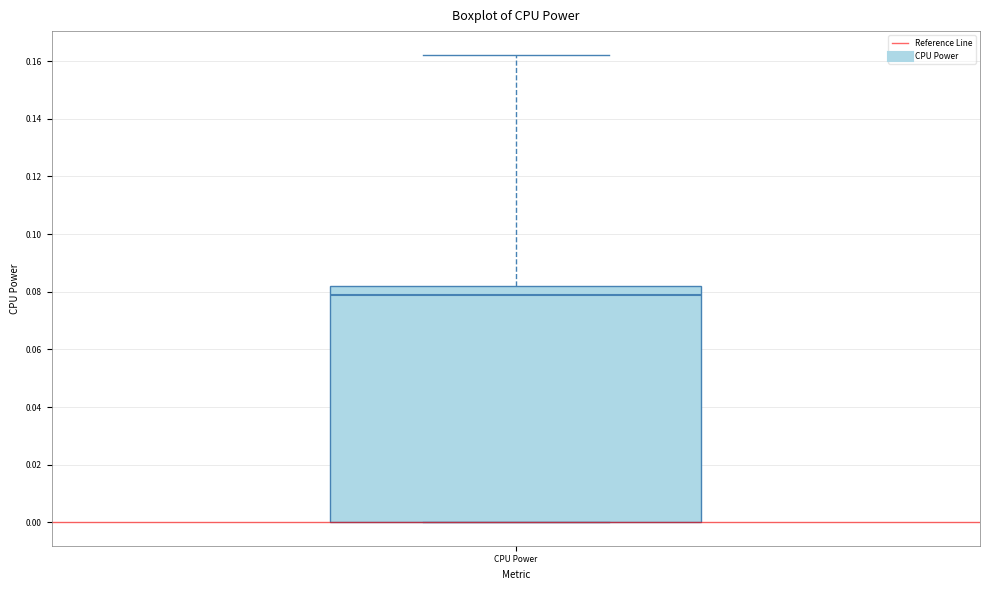

Where does the upper whisker of the box for CPU Power end on the y-axis? The values are not printed on the chart, so give them approximately, as read against the axis.

0.162